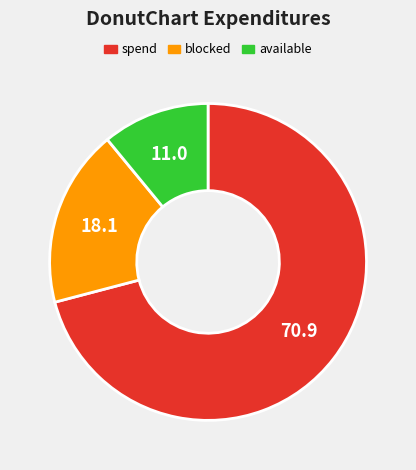

Is it true that blocked is 18% of the pie?

True